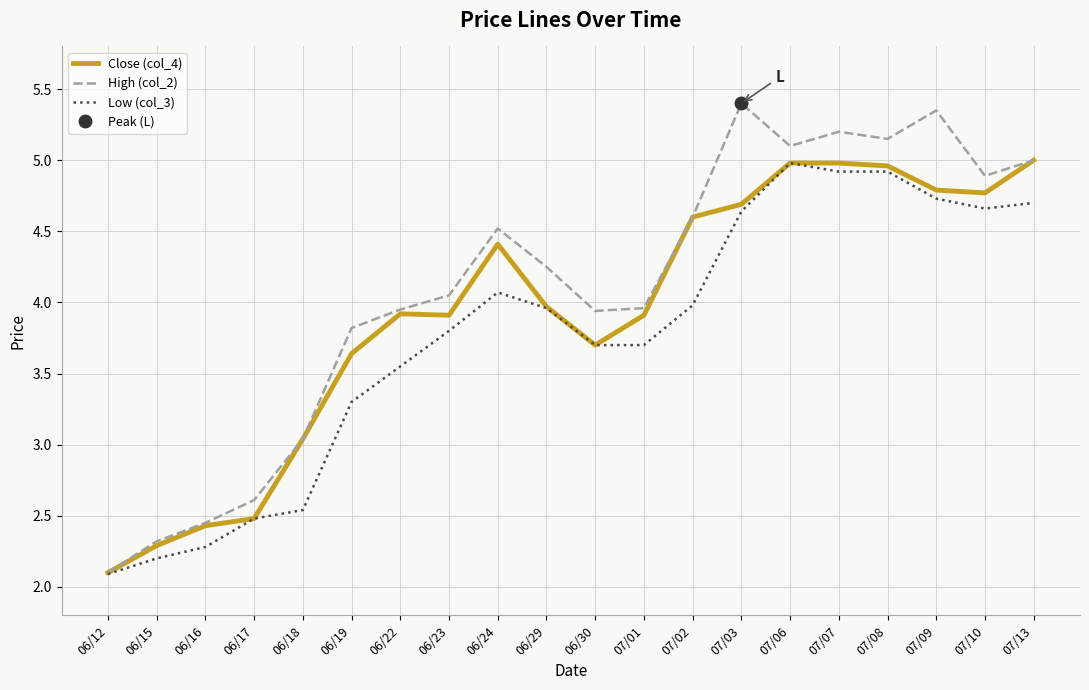

What is the sum of the Low (col_3) values at 07/10 and 06/15?

6.9